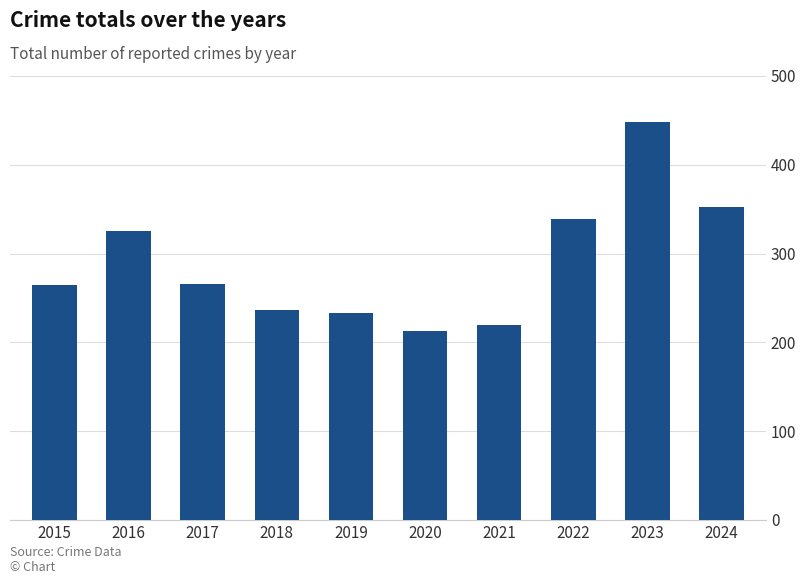

The chart shows a value of 236 at 2018. True or false?

True